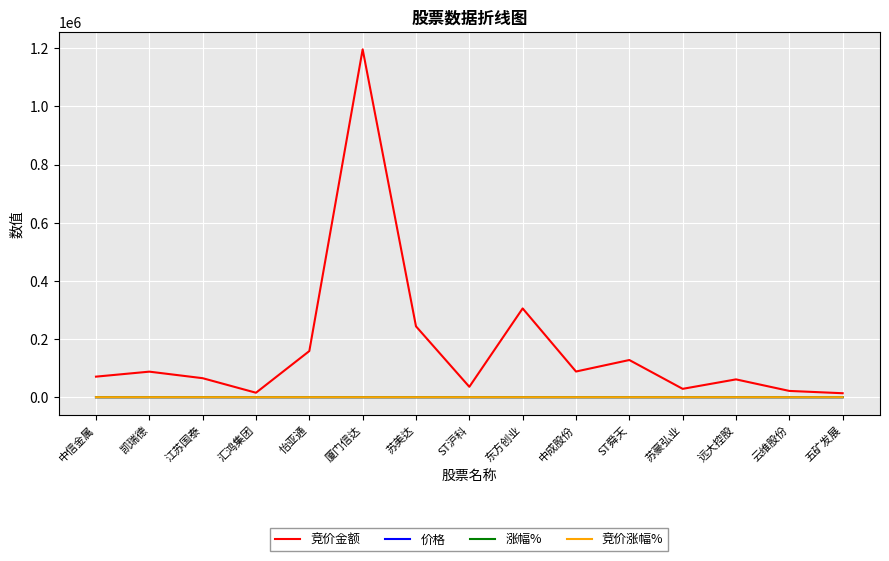

True or false: 竞价涨幅% and 竞价金额 intersect in this chart.

False